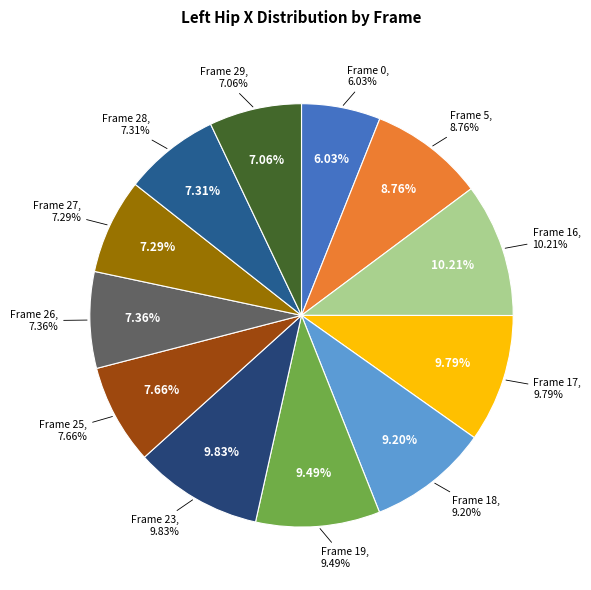

Does 5 represent more than half of the total?

No